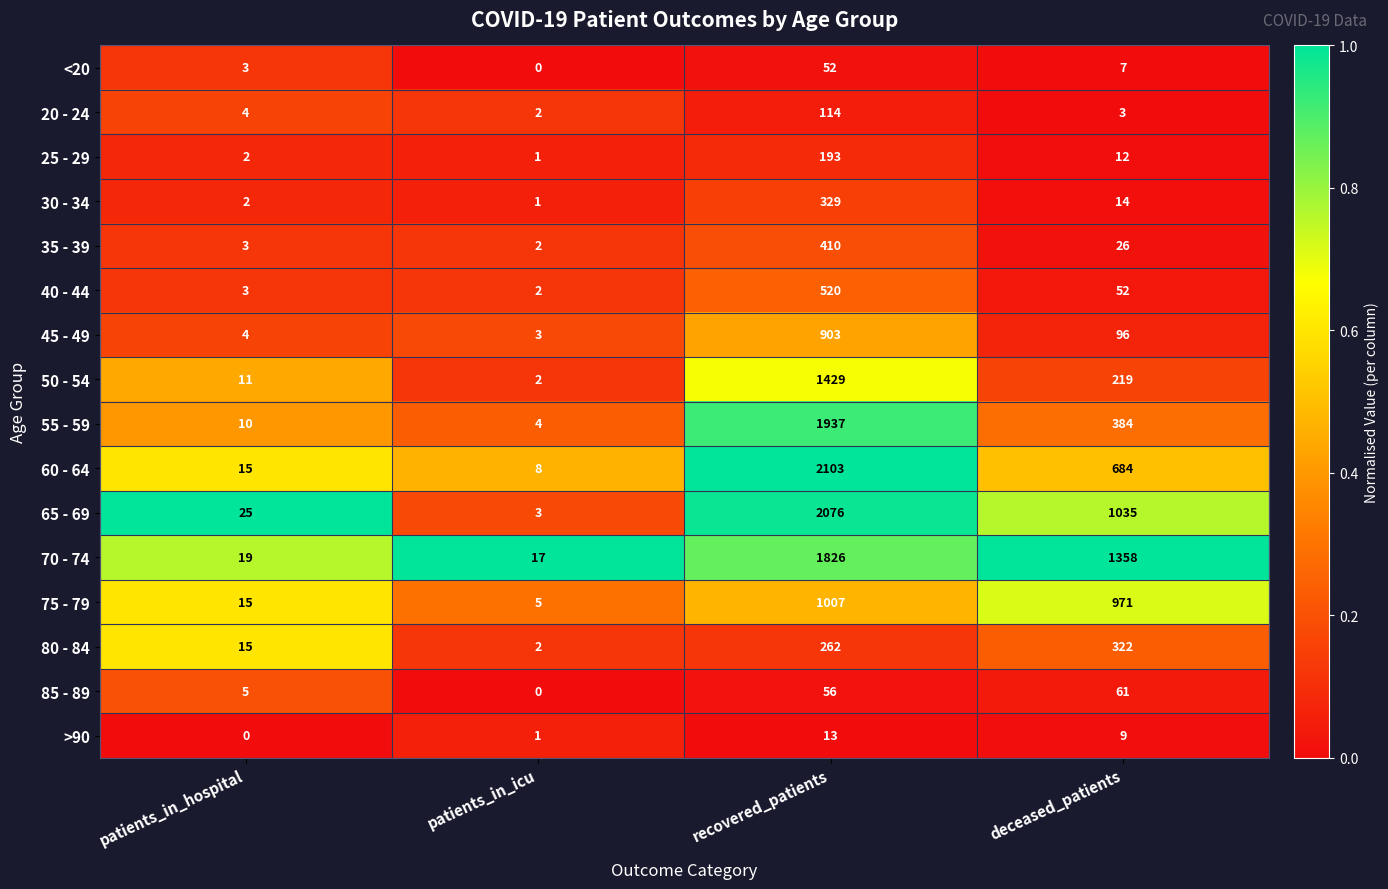

At recovered_patients, list the series in order from smallest to largest.

>90, <20, 85 - 89, 20 - 24, 25 - 29, 80 - 84, 30 - 34, 35 - 39, 40 - 44, 45 - 49, 75 - 79, 50 - 54, 70 - 74, 55 - 59, 65 - 69, 60 - 64